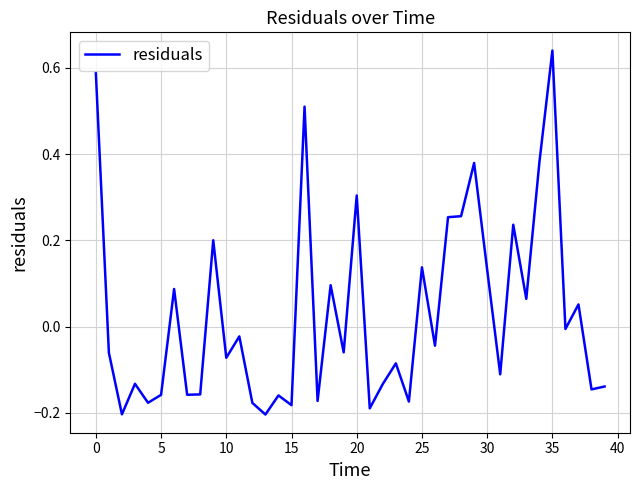

What is the difference between the maximum and minimum values?

0.8